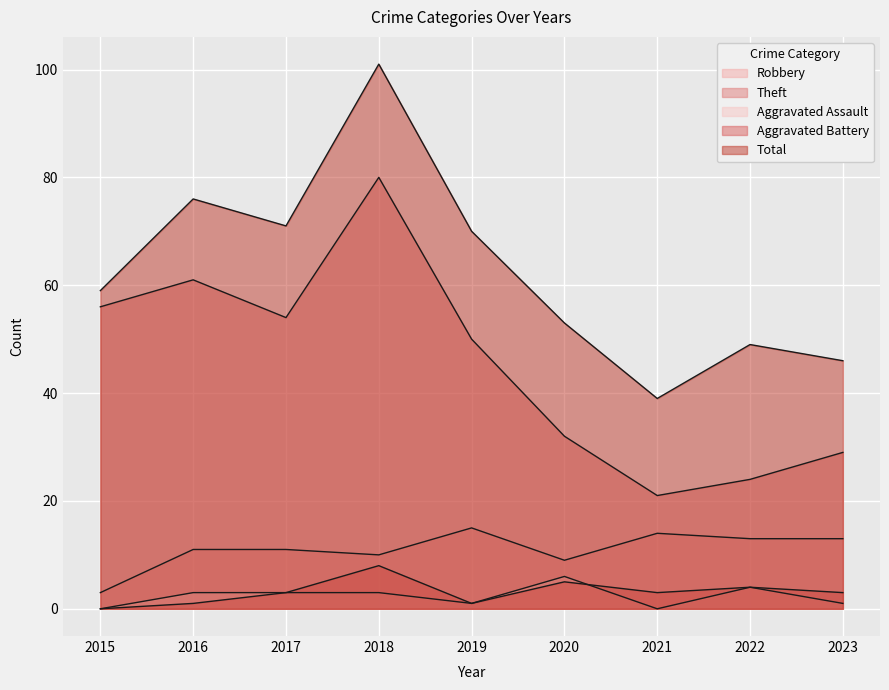

How many data points in Aggravated Battery are above 3?

3